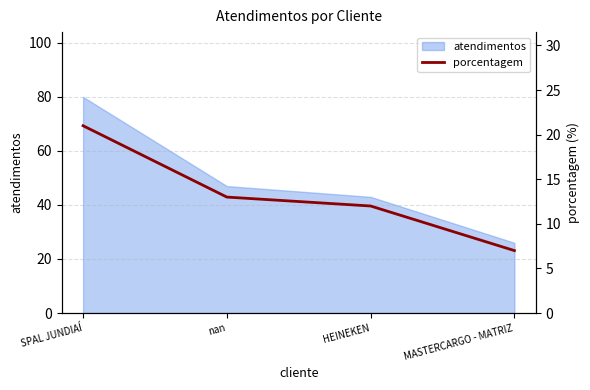

Which category has the lowest value in the atendimentos series?

MASTERCARGO - MATRIZ